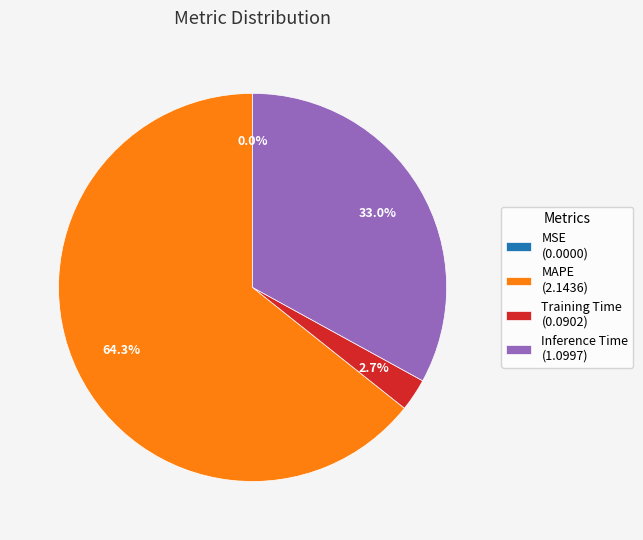

What is the ratio of the value at MAPE (2.1436) to the value at Training Time (0.0902)?

23.8